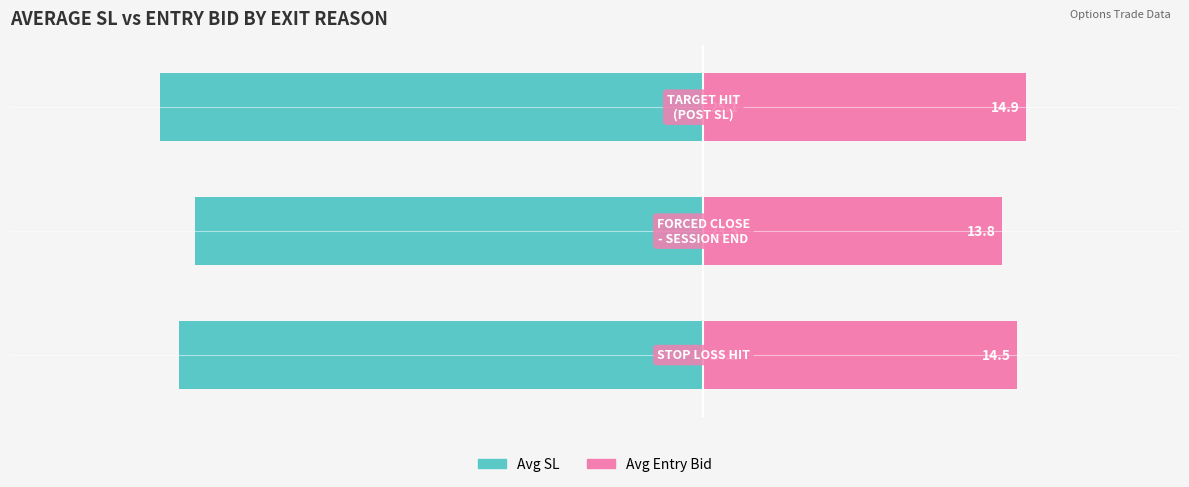

The value of Avg Entry Bid at 0 is 7.4. True or false?

False